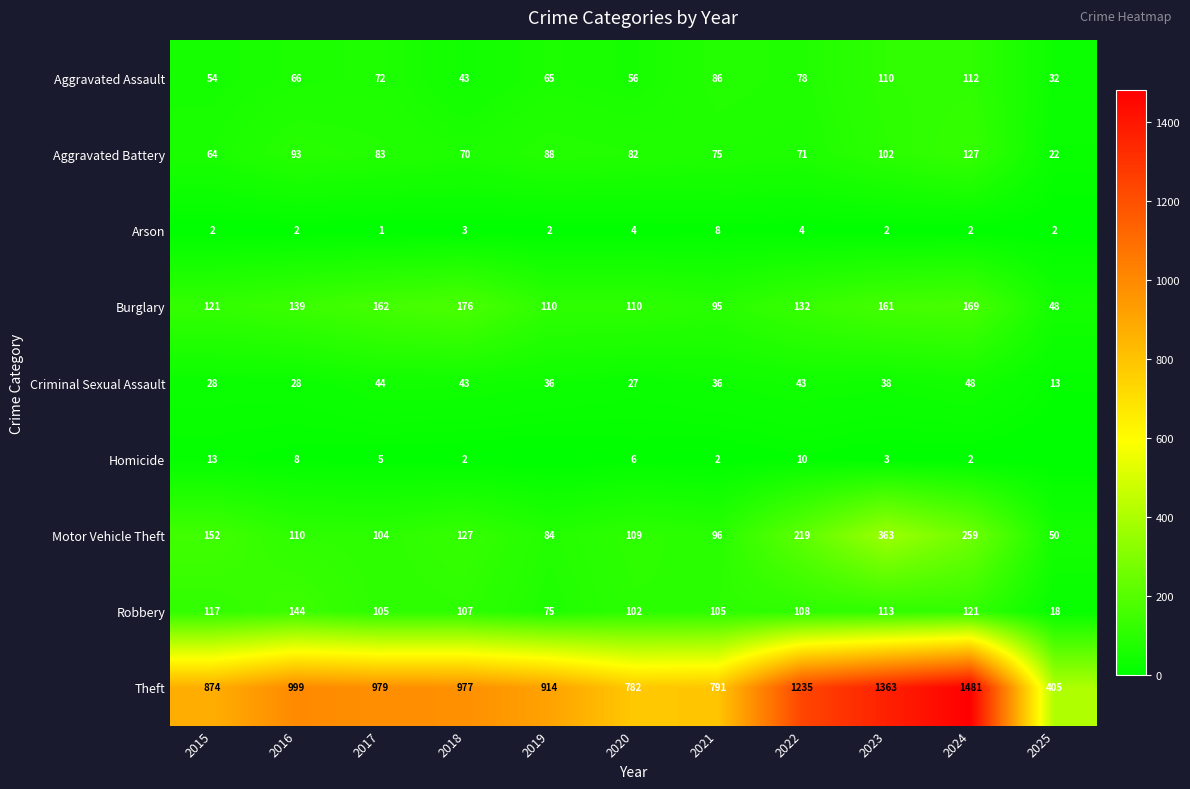

Read the Aggravated Assault value at 2025, to the nearest 5.

30